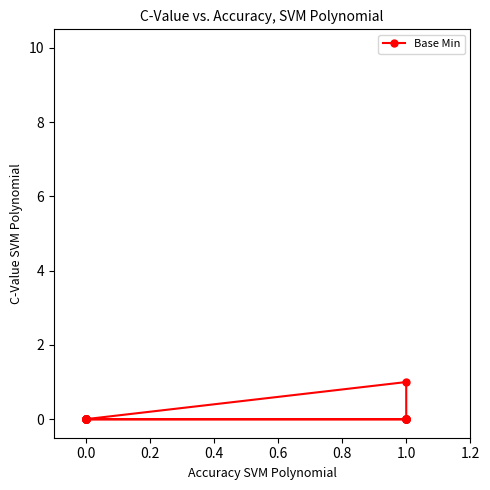

Count the values in the range 0 to 1.

20